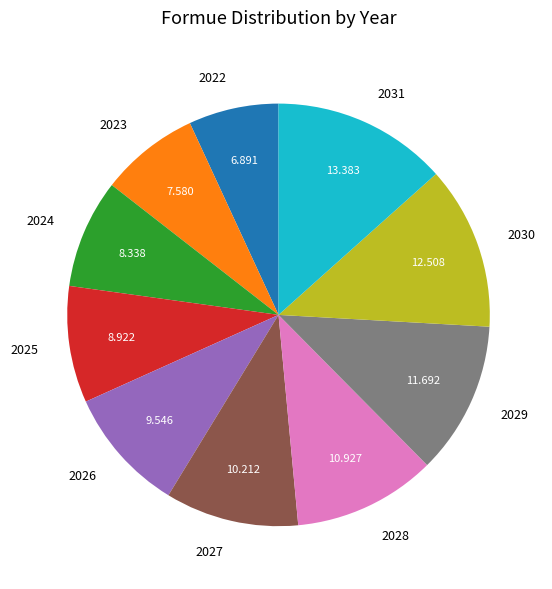

Do 2025 and 2024 together represent more than half of the pie?

No